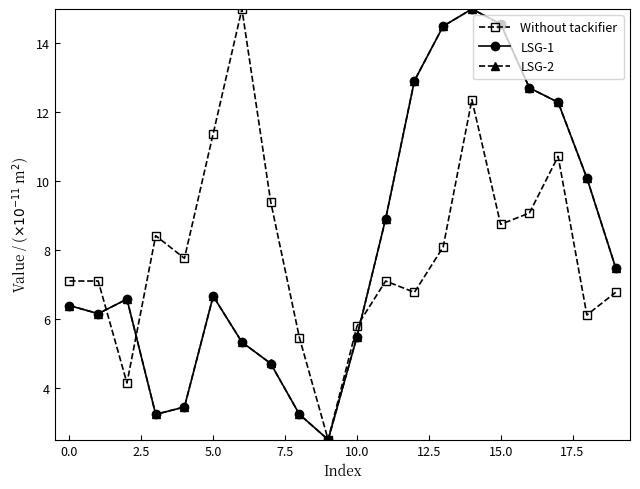

What is the value of the LSG-2 point at the 7th from the left?

5.3